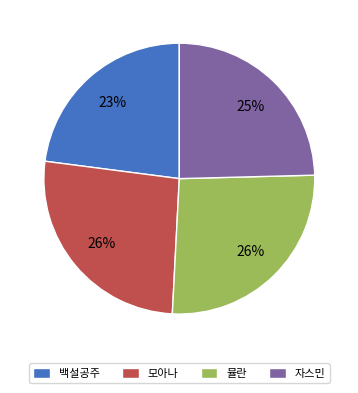

Does 자스민 represent more than half of the total?

No